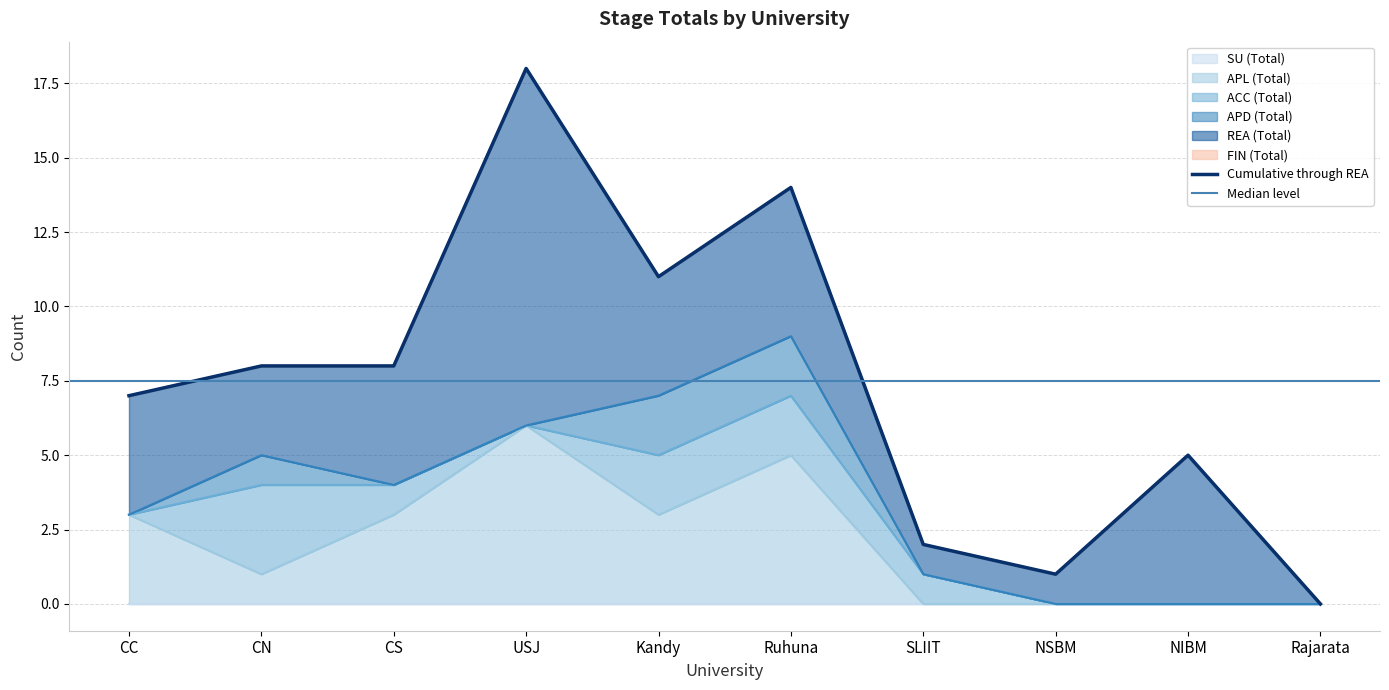

Is the value of APD (Total) at Kandy greater than the value of ACC (Total) at NIBM?

Yes